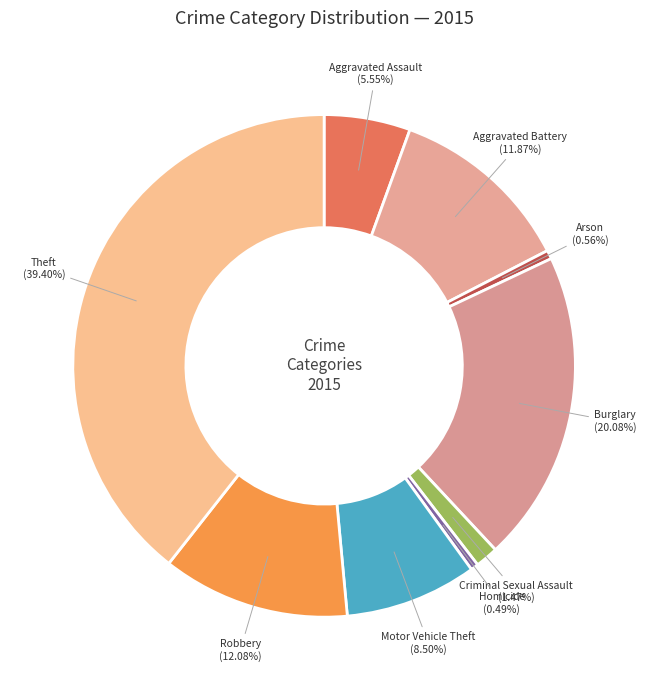

Which category has the biggest portion of the pie?

Theft